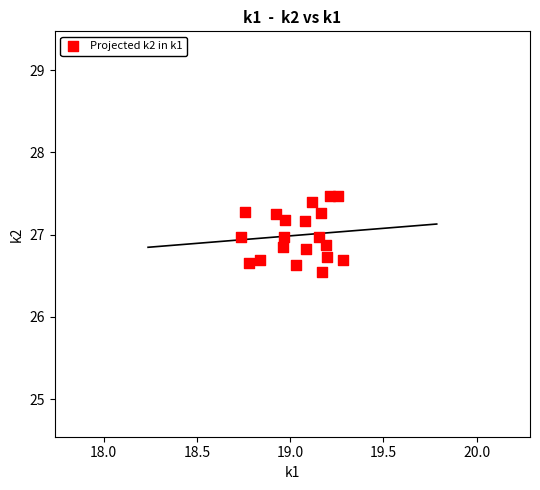

What is the range of X values (max minus min)?

0.5